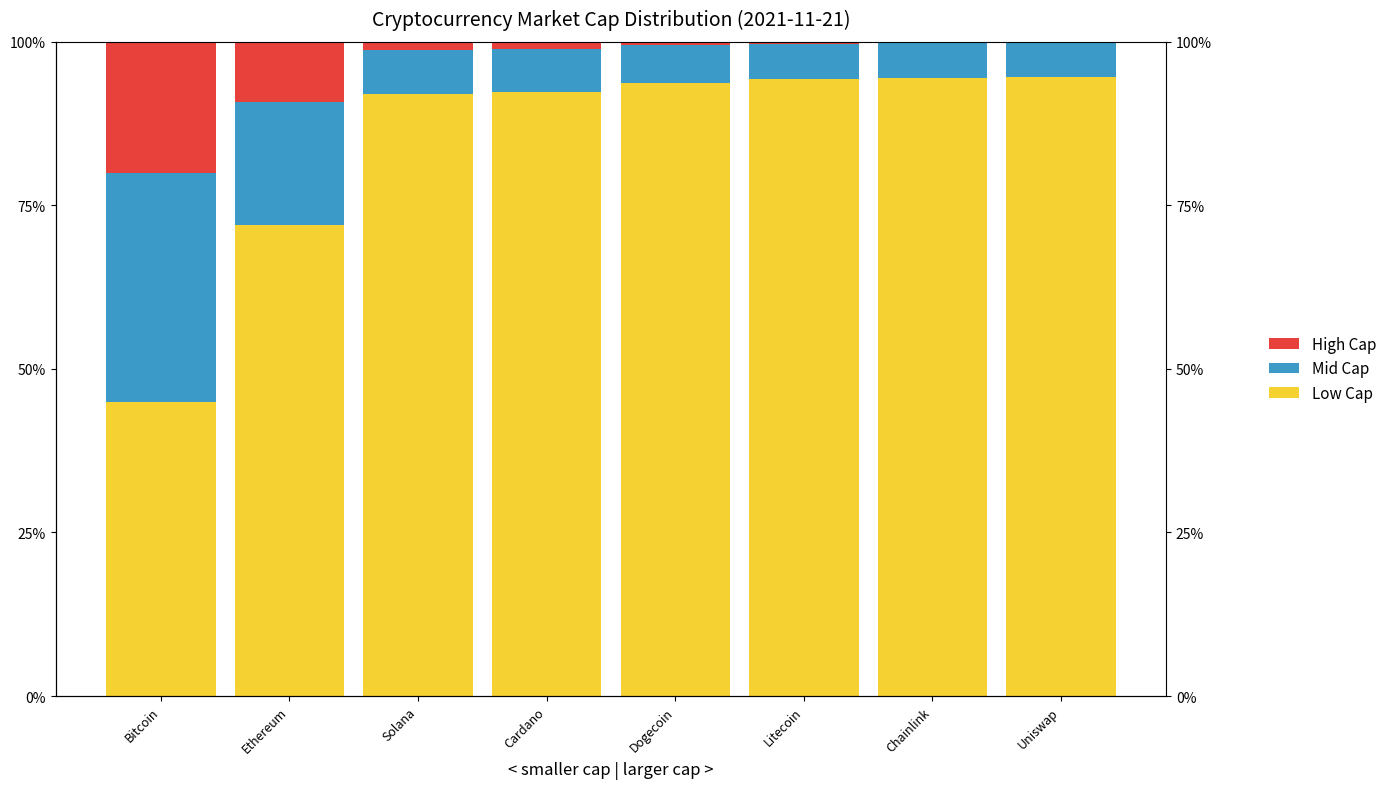

How many bars are there in each group?

3